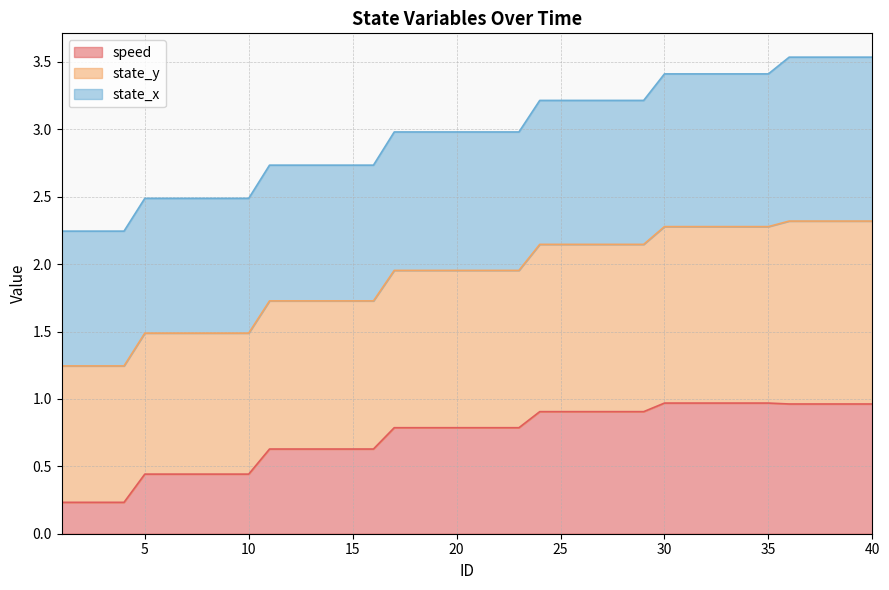

How many data points does each series have?

40